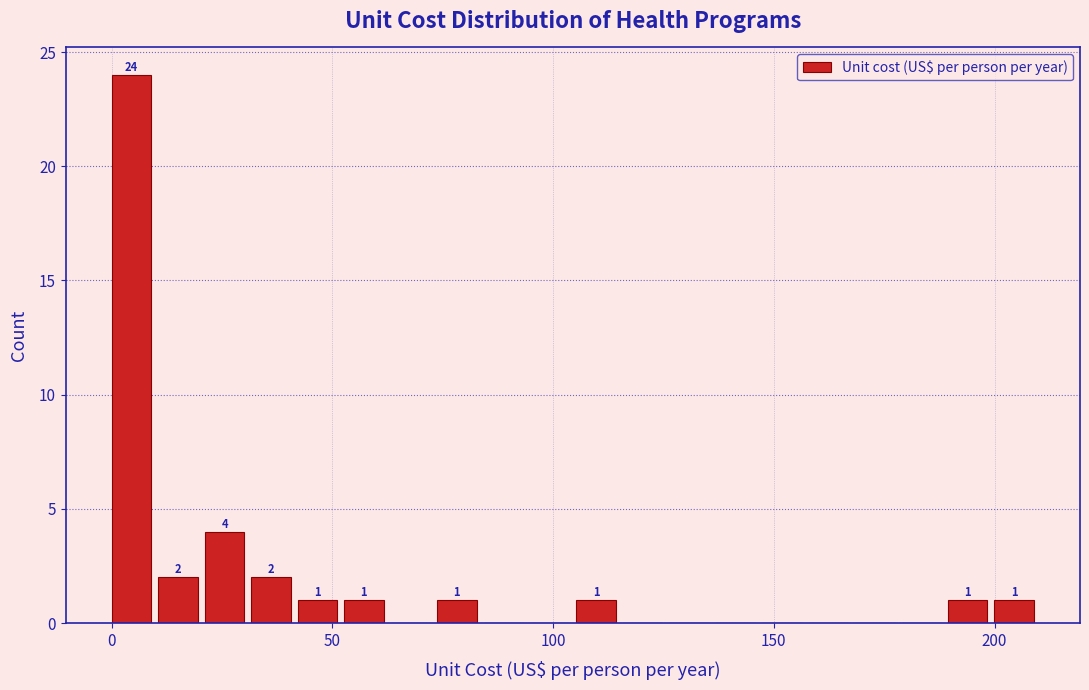

Around what value on the x-axis is the tallest bar? Give the approximate position of its centre, as read against the axis.

5